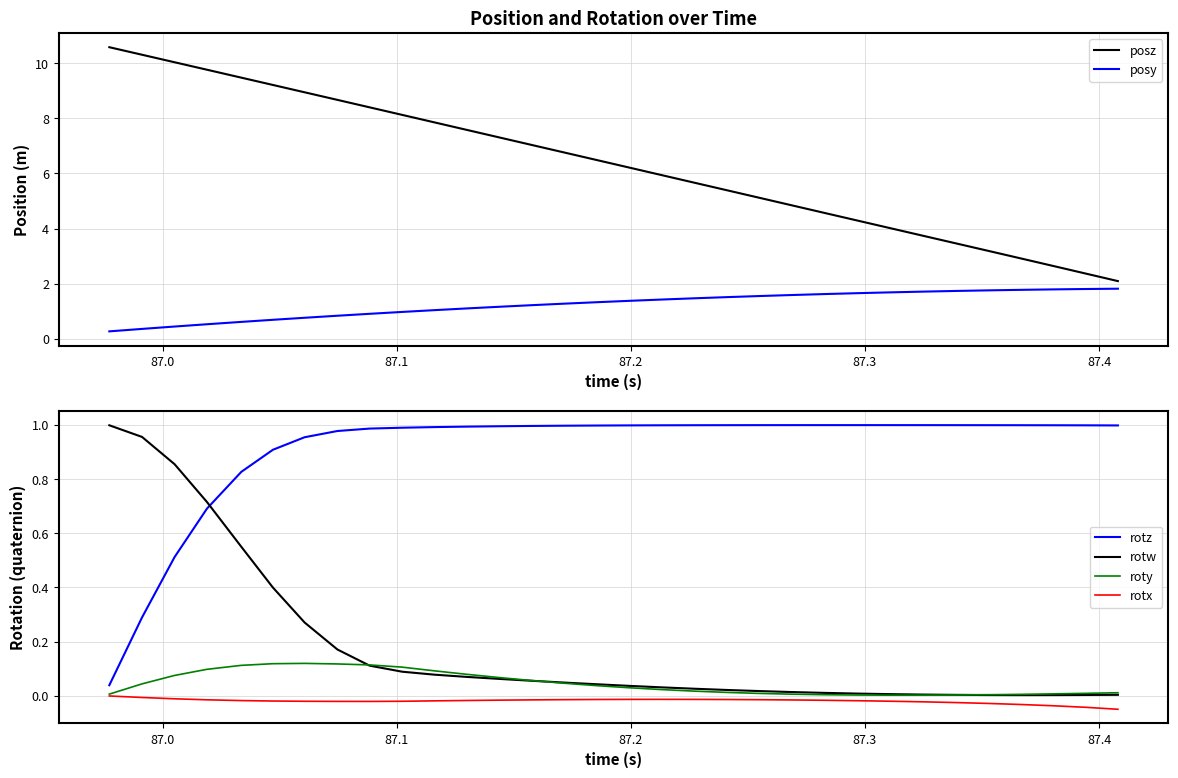

After their last crossing, which series has the higher values: rotz or rotw?

rotz